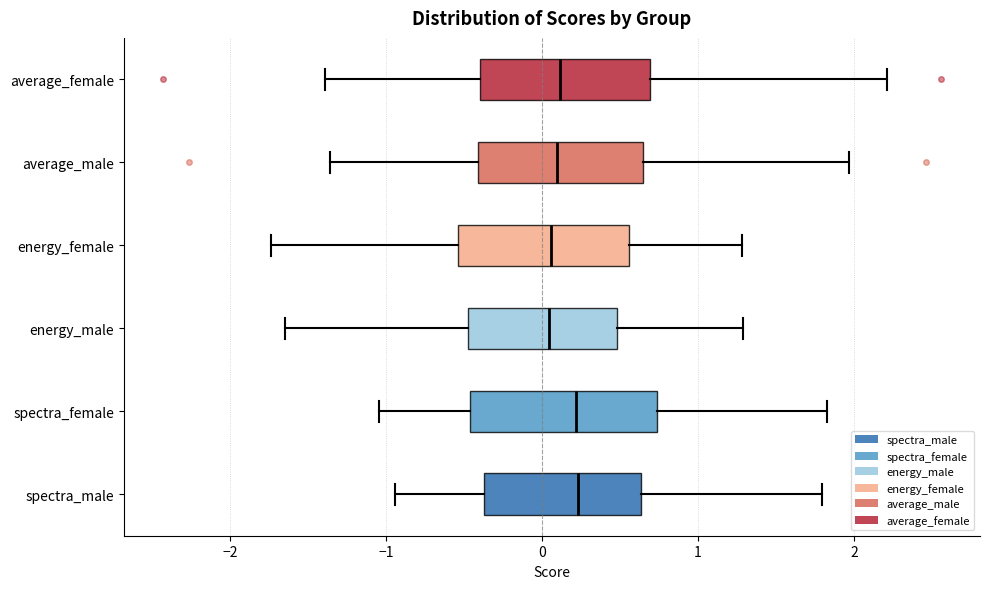

Reading bottom to top, transcribe this box plot: for each box, give where its median line is, the range the box spans, and where its two whiskers end, as read against the x-axis. The values are not printed on the chart, so give them approximately, as read against the axis.

spectra_male: median 0.2, box -0.4 to 0.6, whiskers -0.9 to 1.8
spectra_female: median 0.2, box -0.5 to 0.7, whiskers -1.0 to 1.8
energy_male: median 0.0, box -0.5 to 0.5, whiskers -1.6 to 1.3
energy_female: median 0.1, box -0.5 to 0.6, whiskers -1.7 to 1.3
average_male: median 0.1, box -0.4 to 0.6, whiskers -1.4 to 2.0
average_female: median 0.1, box -0.4 to 0.7, whiskers -1.4 to 2.2